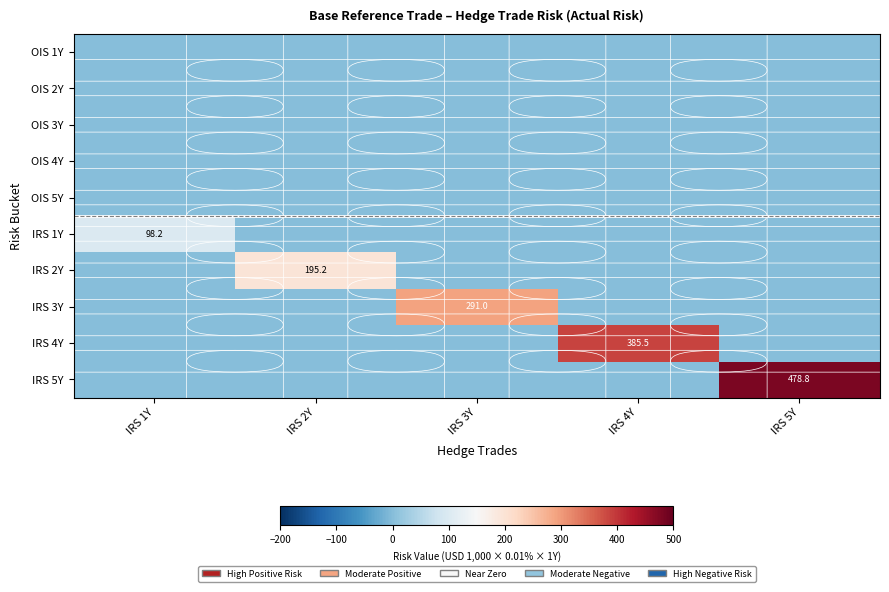

True or false: IRS 1Y has a value of 54.6 at IRS 1Y.

False